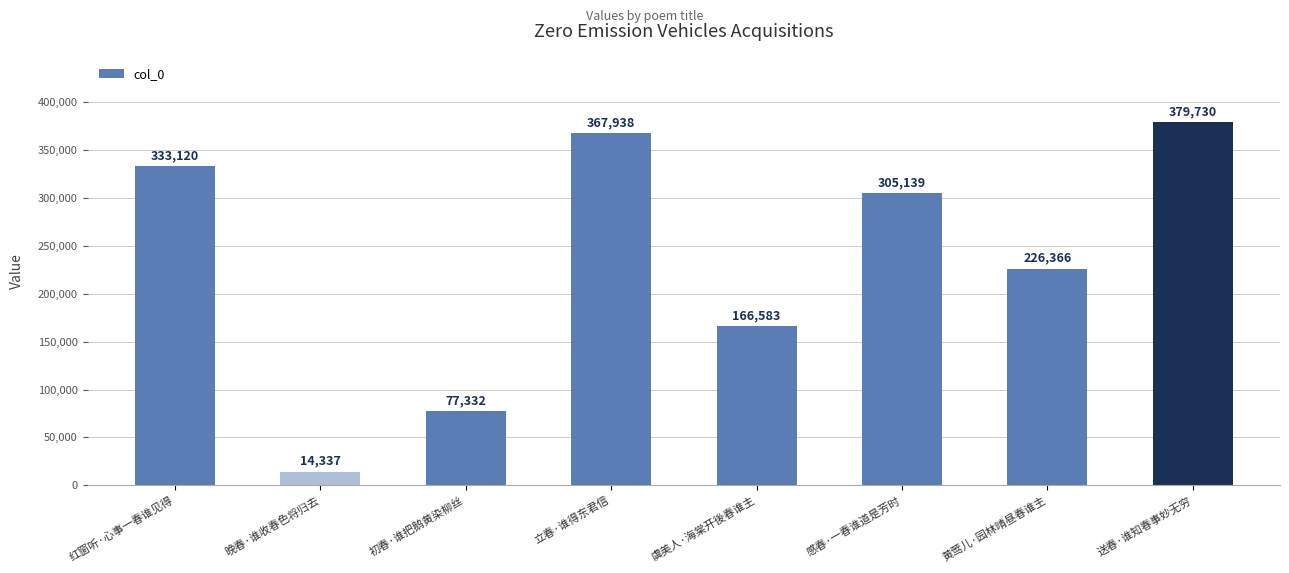

Are the bars horizontal?

No